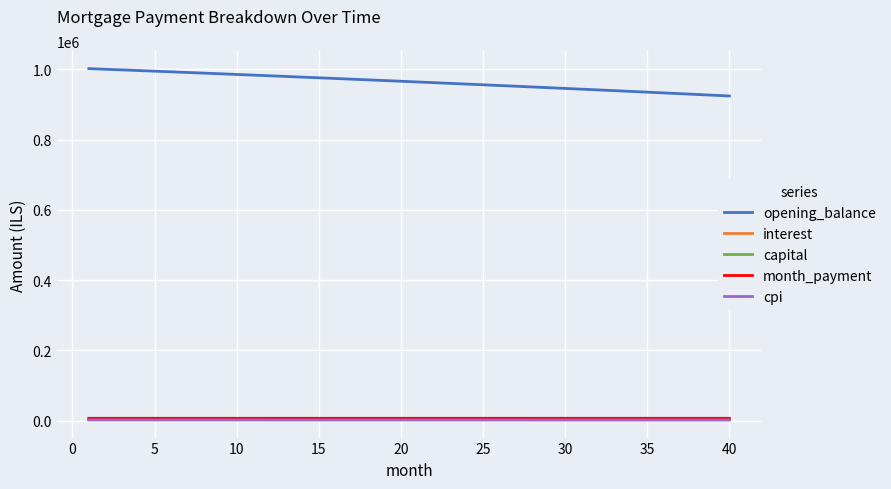

What is the greatest value displayed?

1001833.3